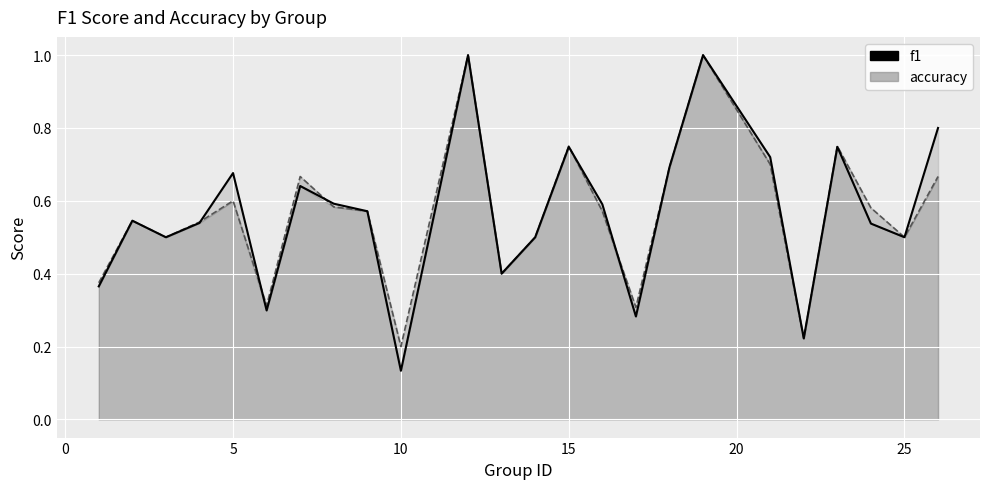

How many interior local peaks does the f1 series have?

7